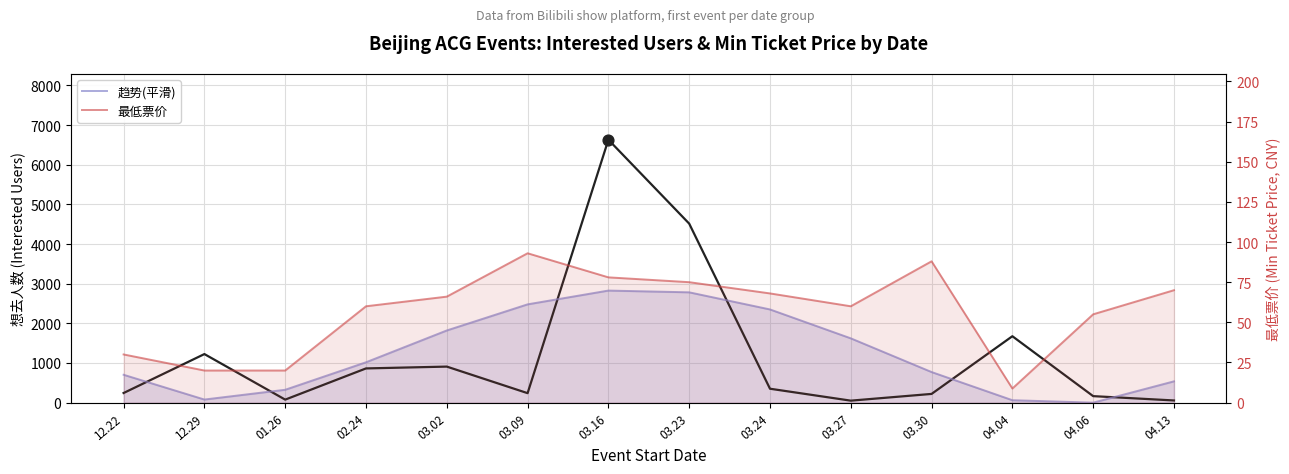

Which series has the largest total across all categories?

趋势(平滑)